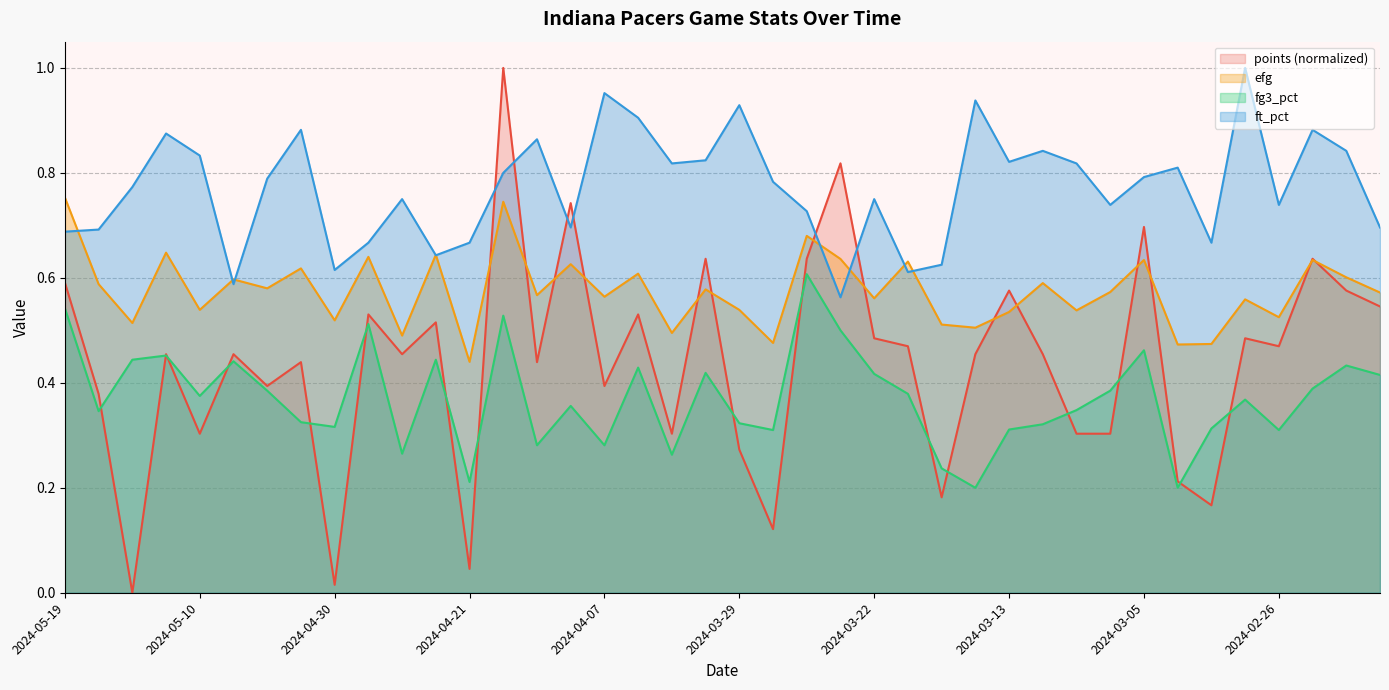

Which series changed the most between 2024-05-12 and 2024-05-08?

ft_pct